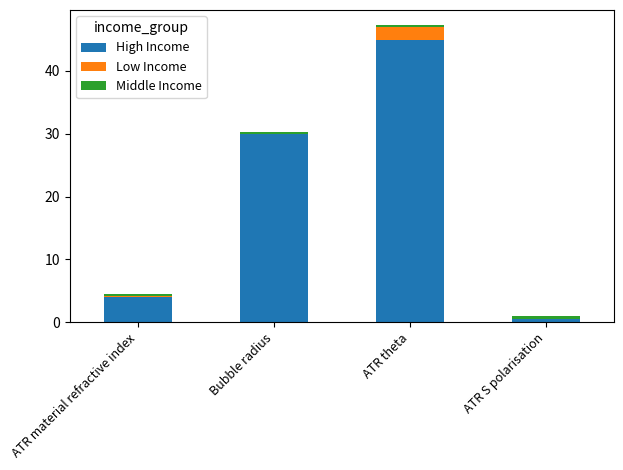

The value of High Income at ATR material refractive index is 4.0. True or false?

True